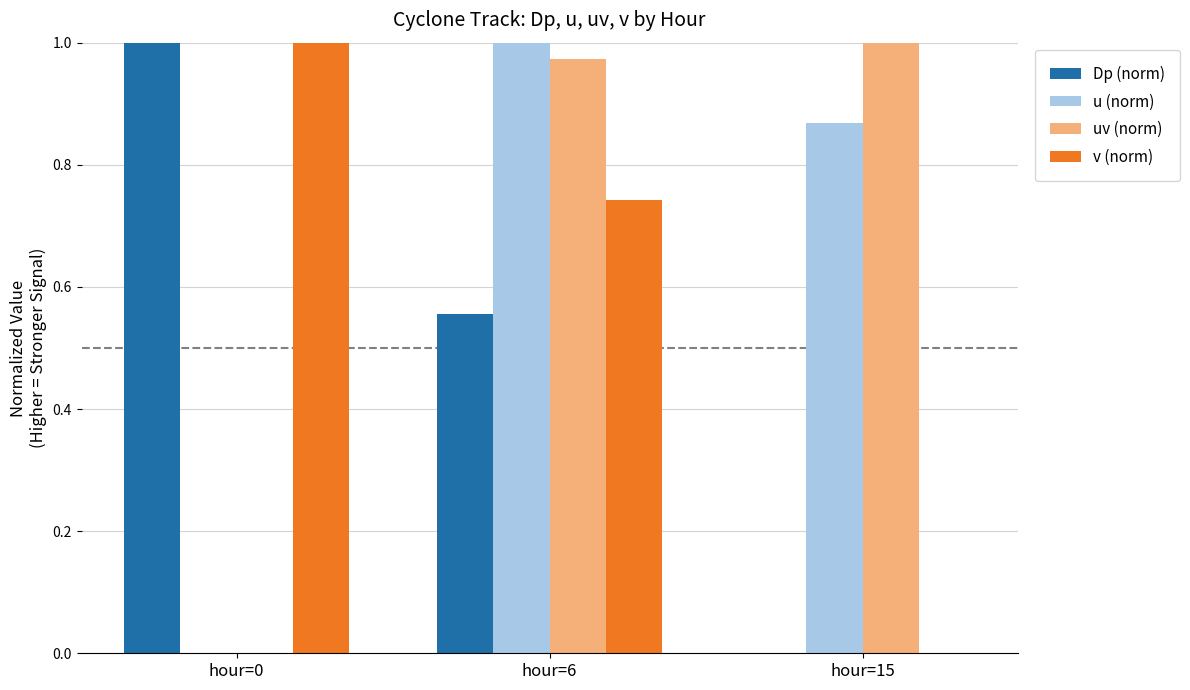

At which label does v (norm) reach its peak?

hour=0